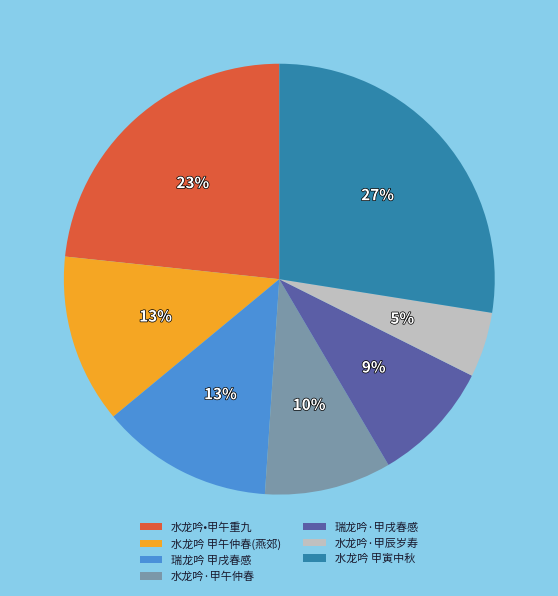

Does any single category account for the majority?

No